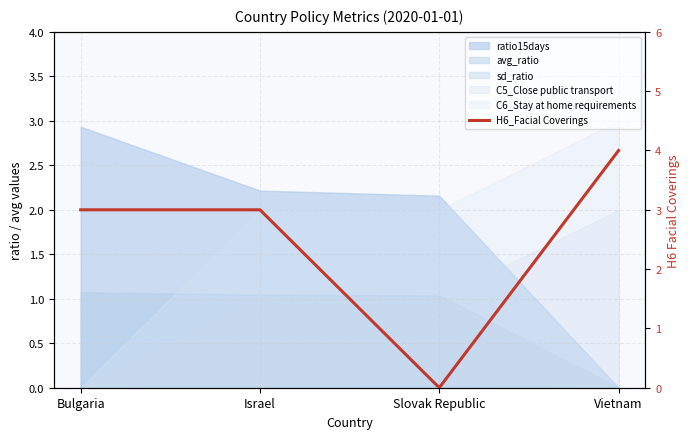

What is the difference between the values at Slovak Republic and Israel?

3